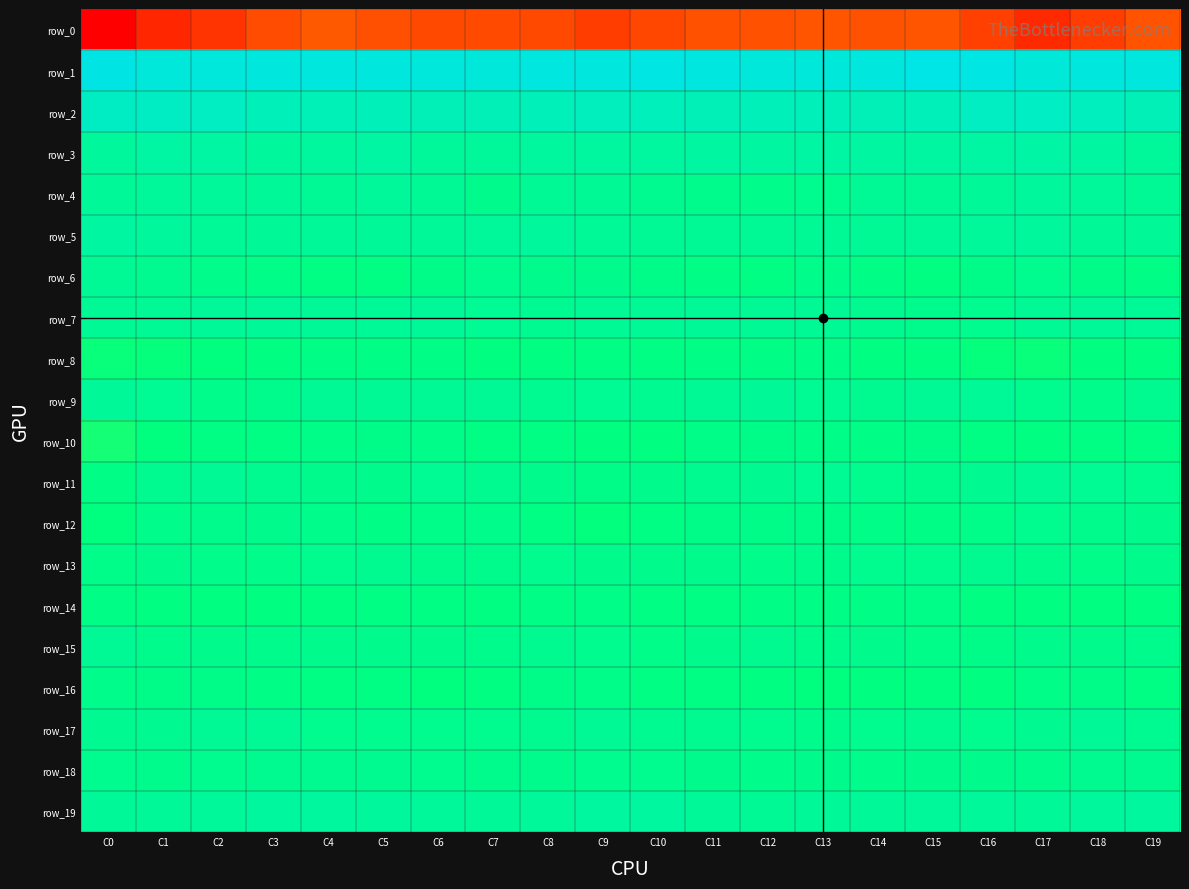

True or false: row_19 has a value of 2.3 at C15.

False